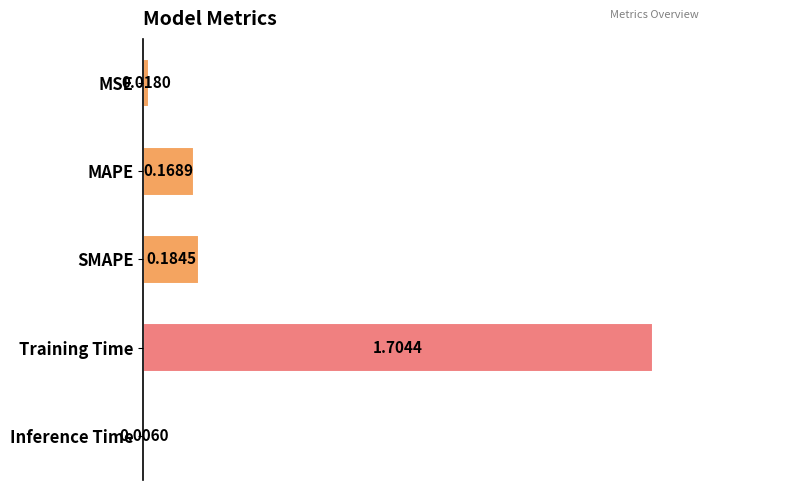

Does the chart contain stacked bars?

No